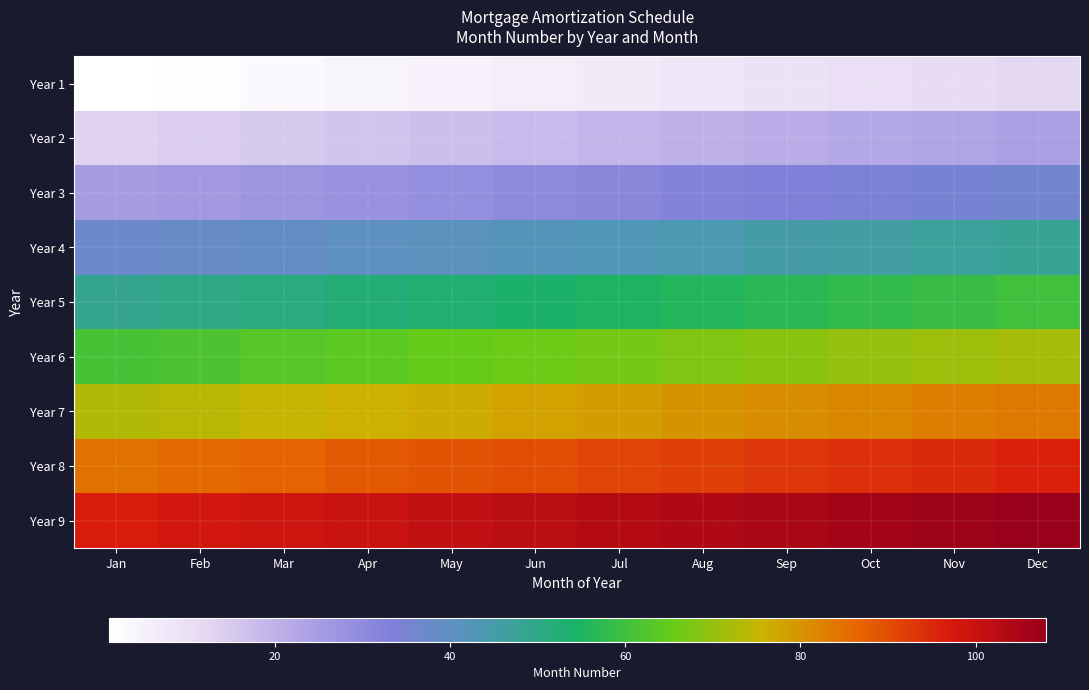

What is the smallest value displayed?

1